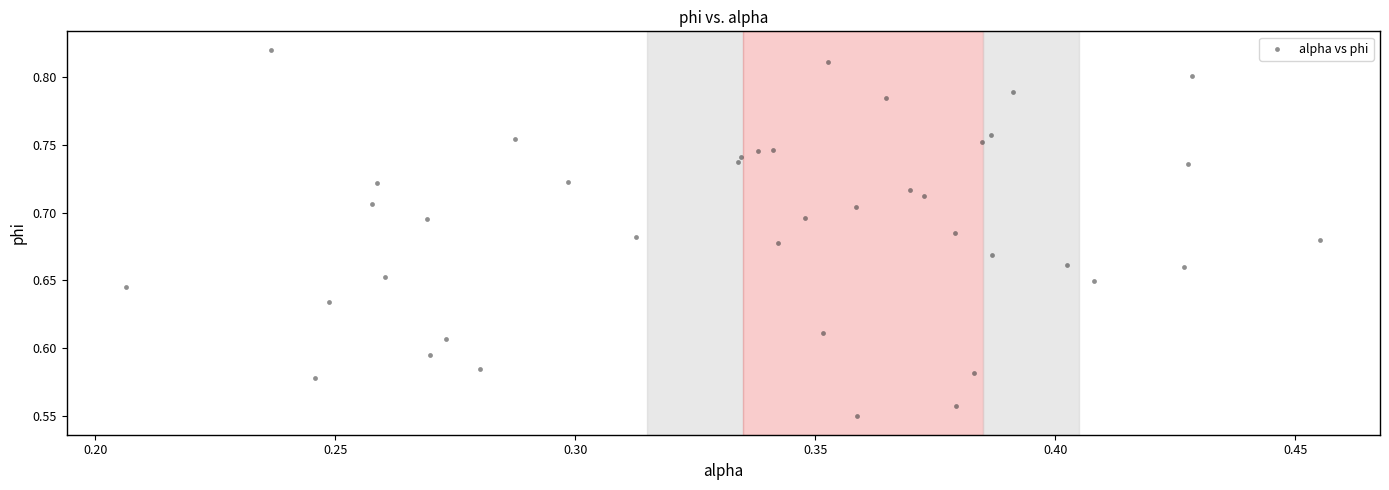

What is the range of Y values (max minus min)?

0.3